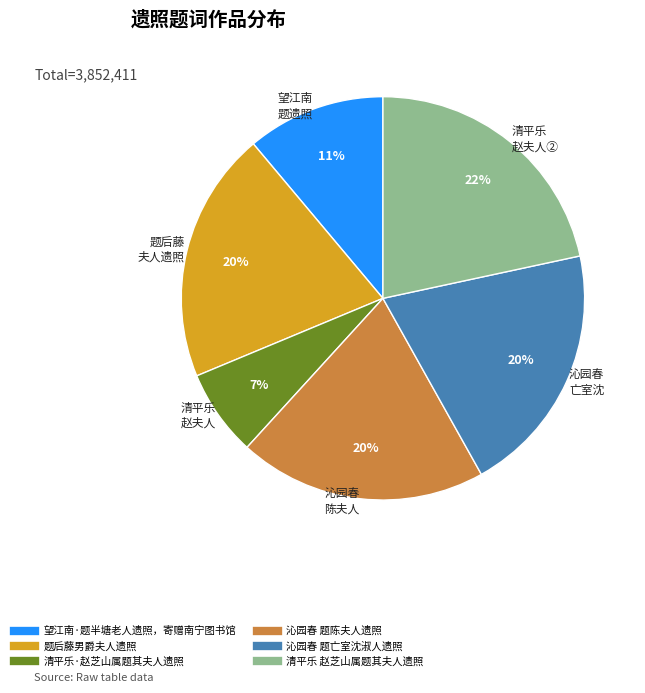

Count the number of slices in the pie.

6